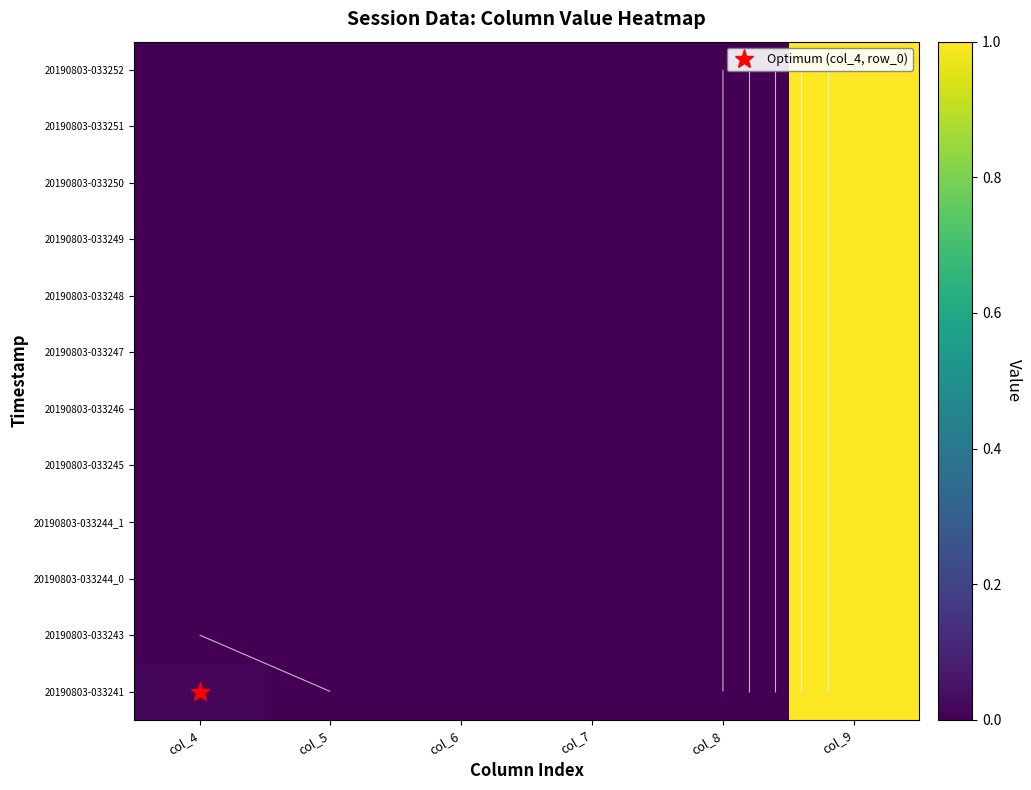

At how many categories does at least one series exceed 0?

2